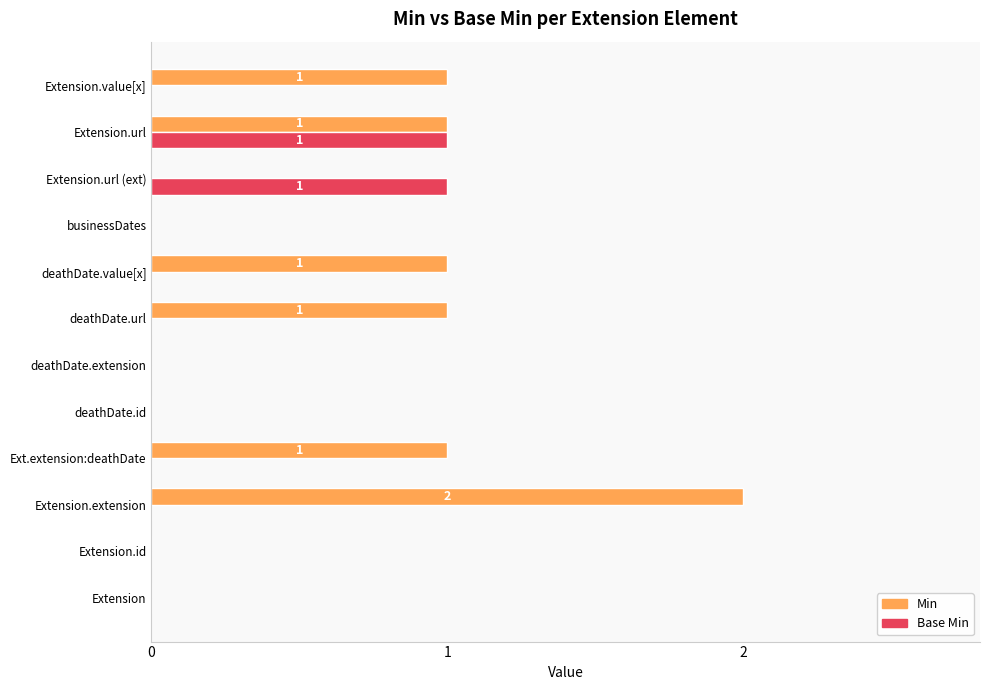

At which label does Min reach its peak?

Extension.extension